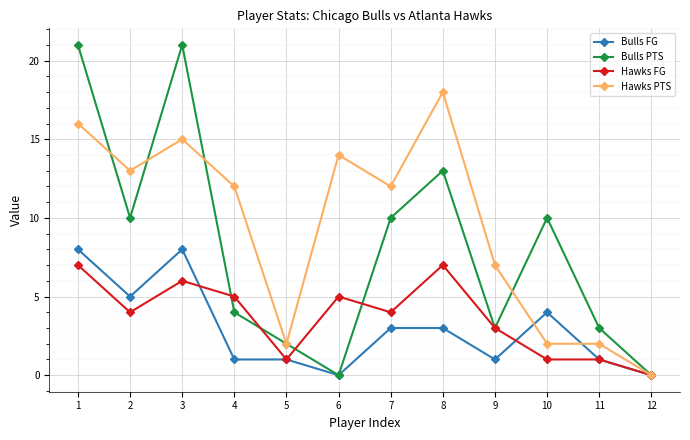

What is the total value across all series at 3?

50